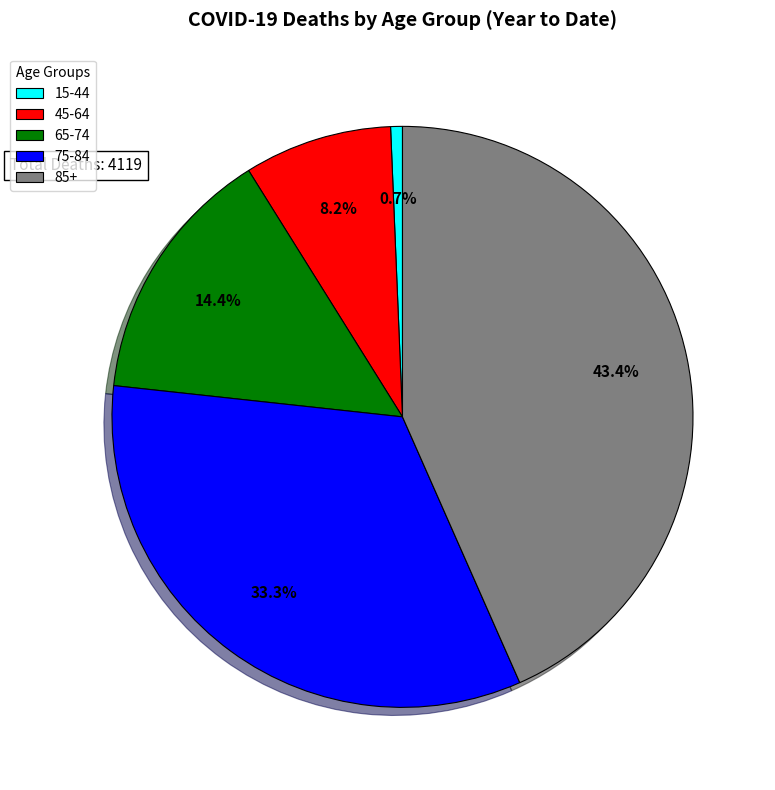

Rank the categories by value from highest to lowest.

85+, 75-84, 65-74, 45-64, 15-44